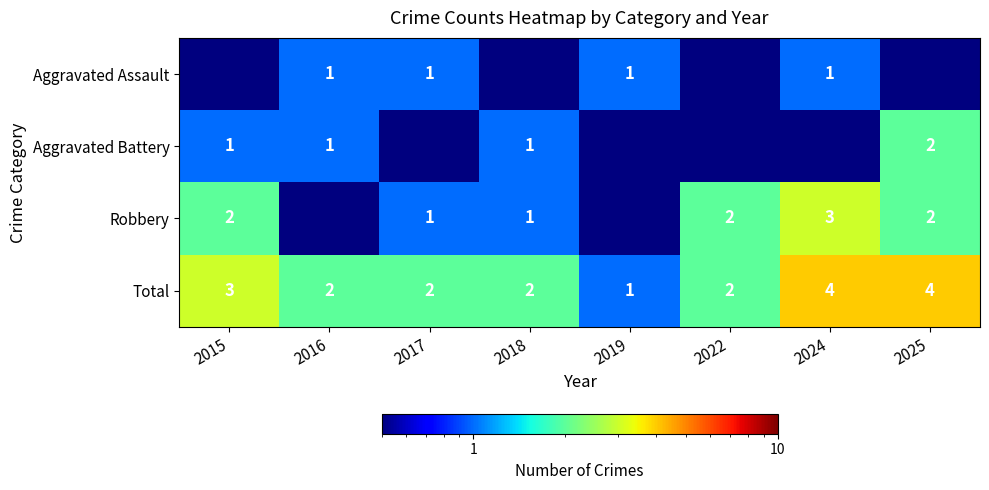

What is the sum of all Total values?

20.0